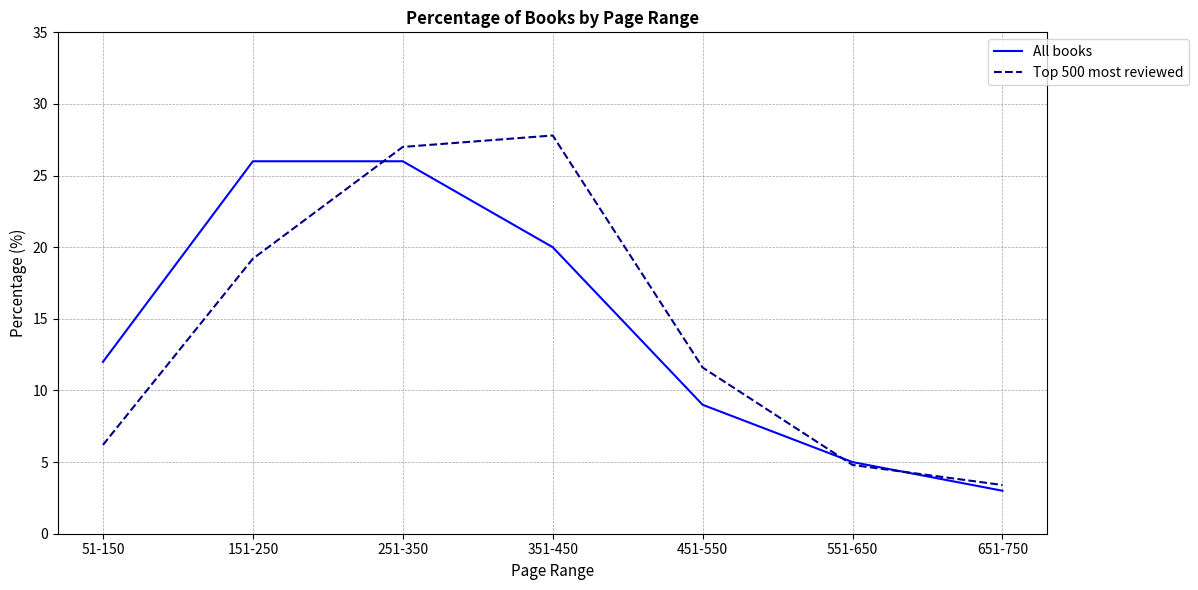

True or false: All books has more than 2 points higher than both neighbors.

False